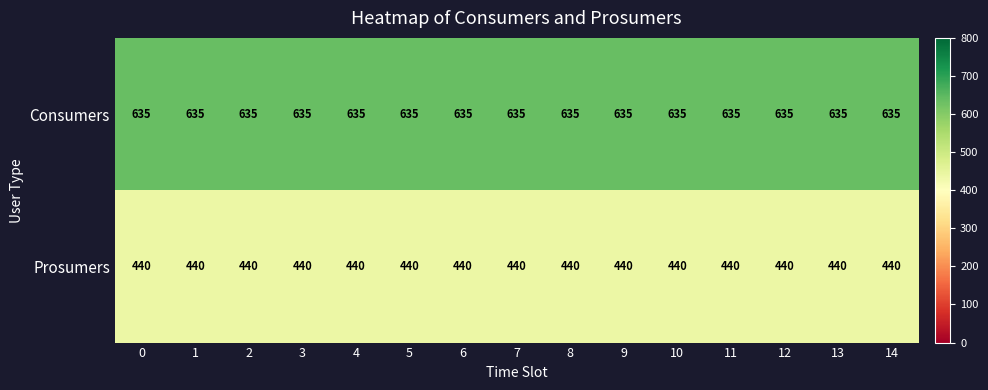

What is the minimum value for Consumers?

635